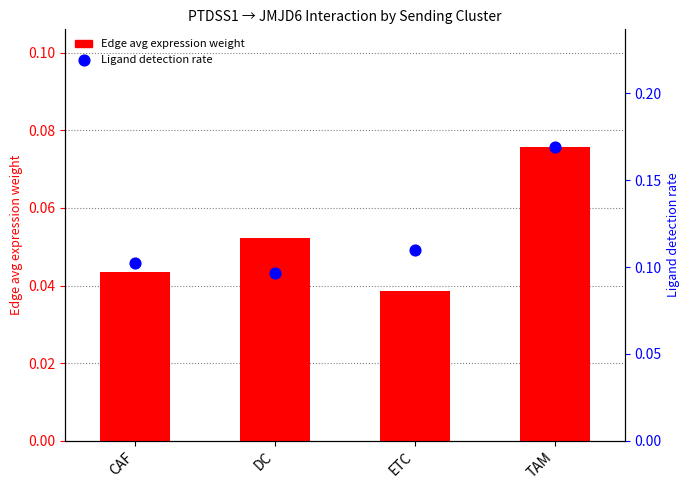

Which series contains the highest Y value?

Ligand detection rate